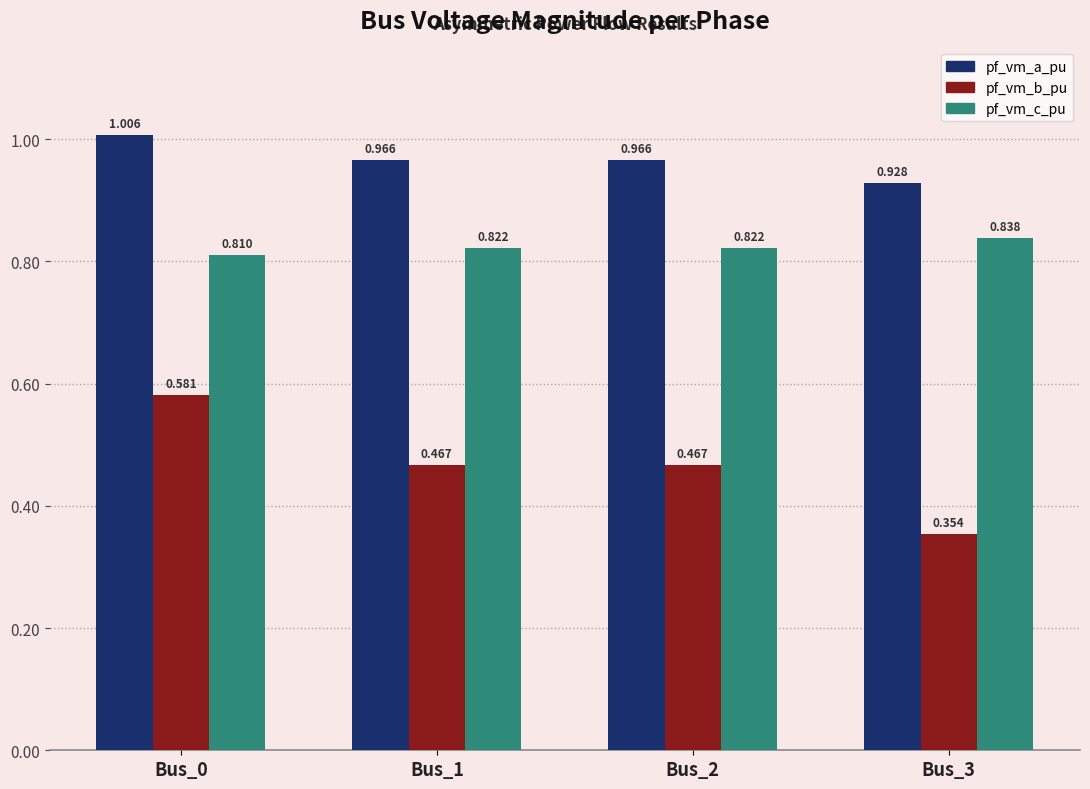

Which series has the widest spread of values?

pf_vm_b_pu